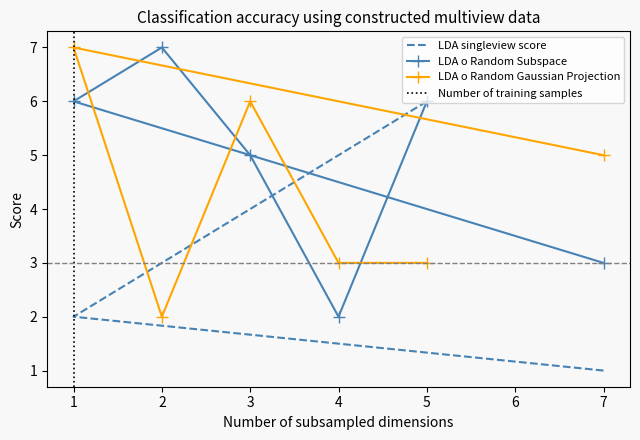

Is it true that LDA singleview score equals 5 at 2?

False